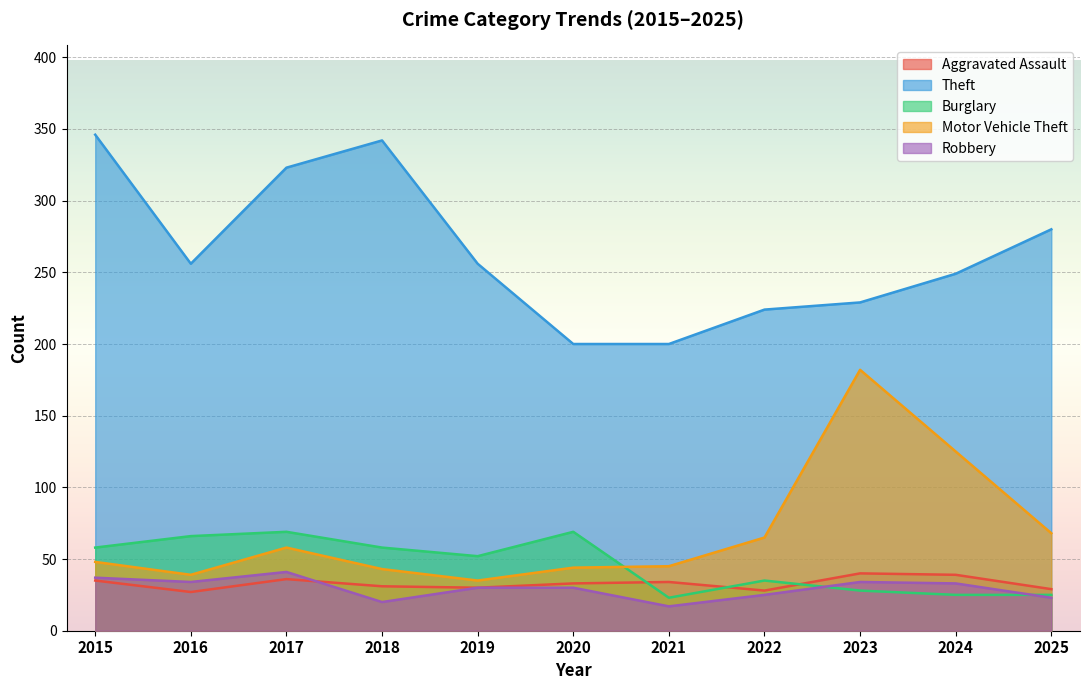

How many interior local peaks does the Aggravated Assault series have?

3